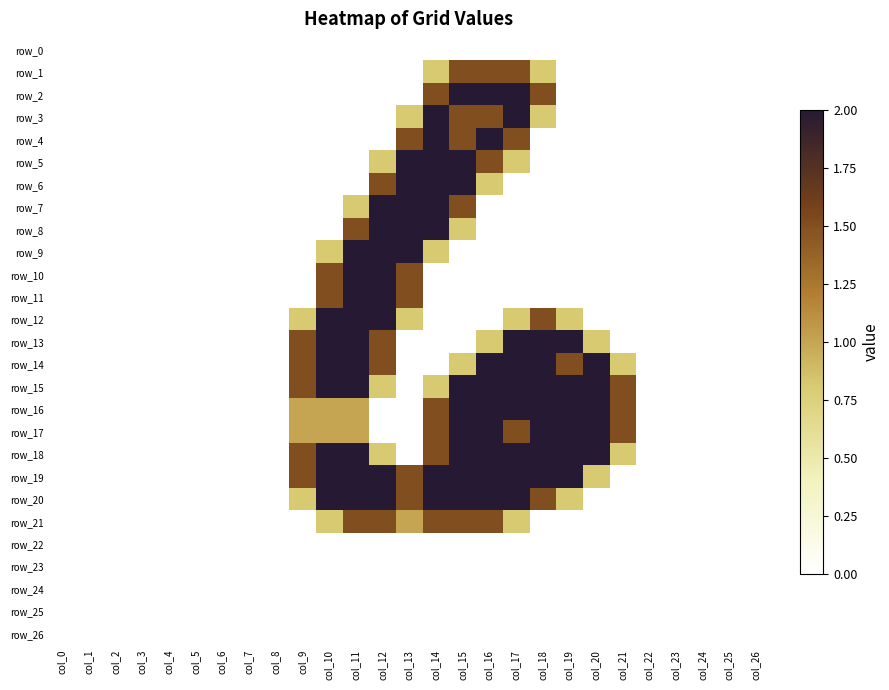

Which series has the widest spread of values?

row_2